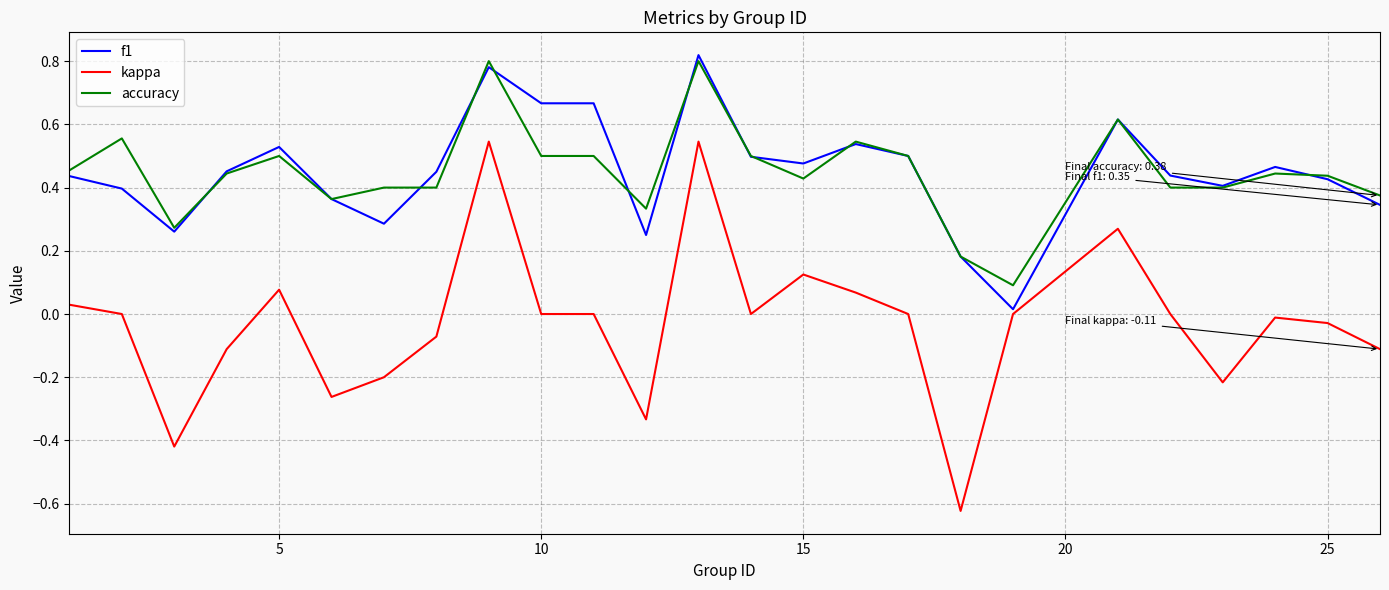

True or false: accuracy has more than 2 points higher than both neighbors.

True